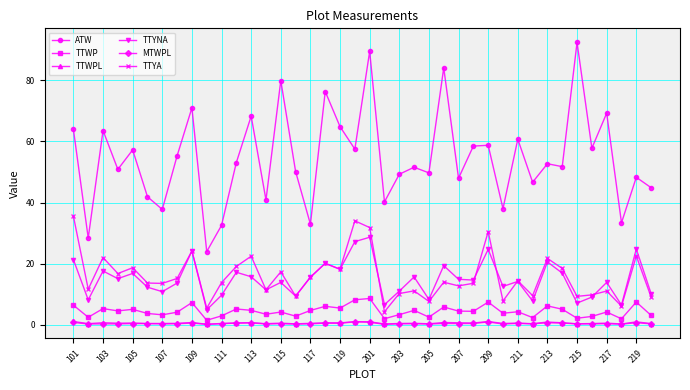

Which series has the largest range (max minus min)?

ATW